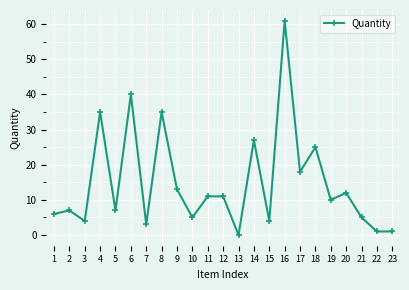

Count the number of data series in this chart.

1